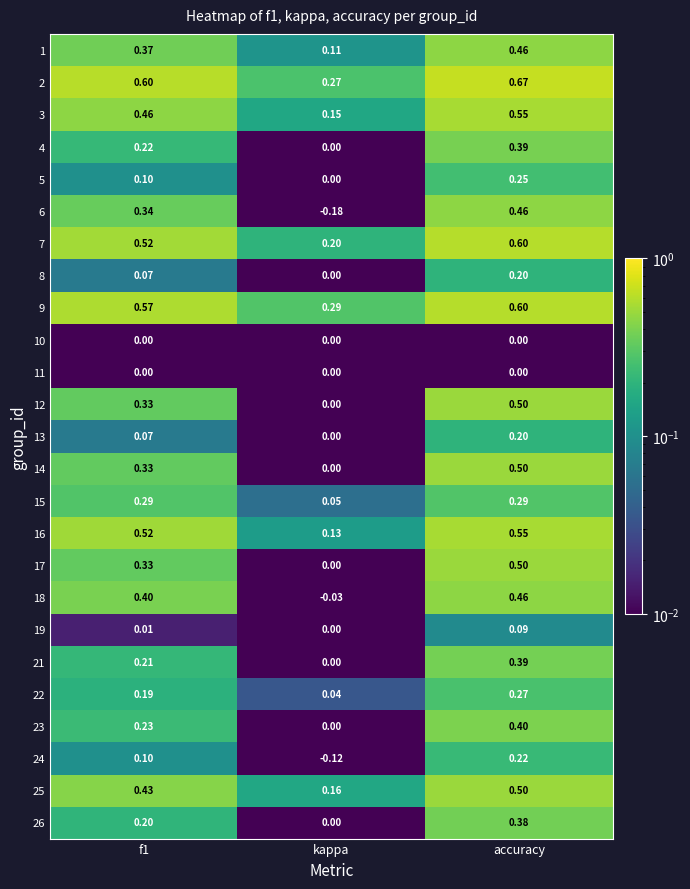

Which category has the highest value in the 8 series?

accuracy